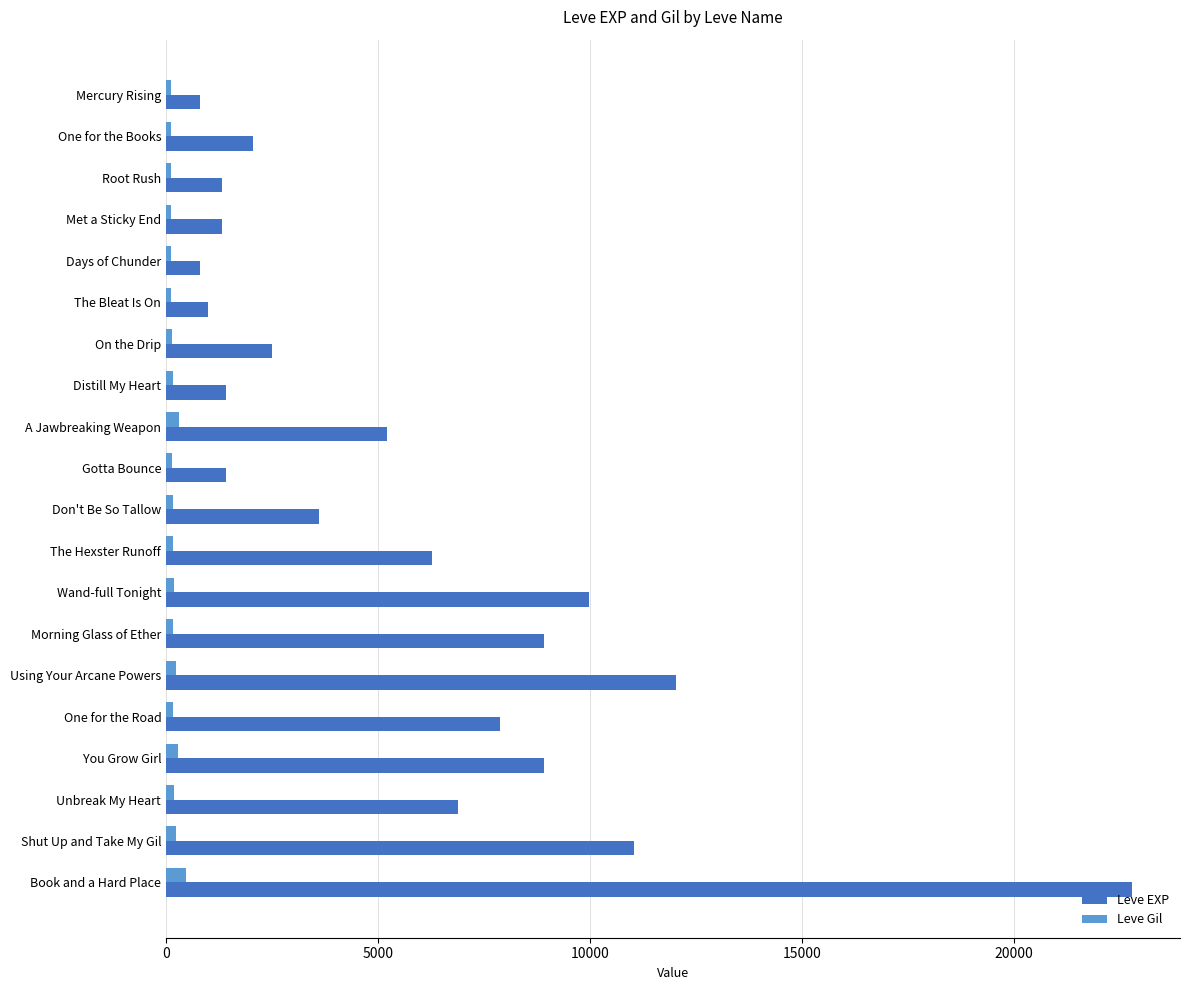

The Leve EXP series shows 1420 at Gotta Bounce. True or false?

True